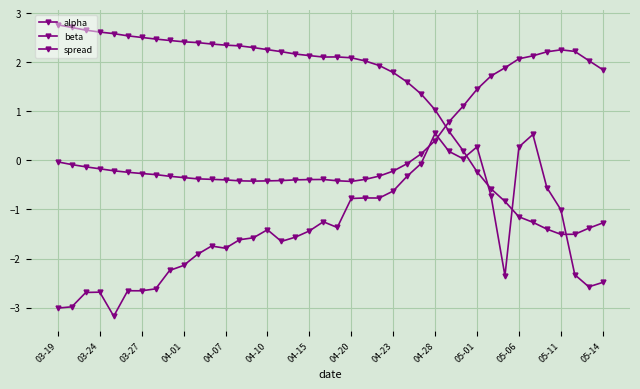

At which label does spread reach its minimum?

04-07